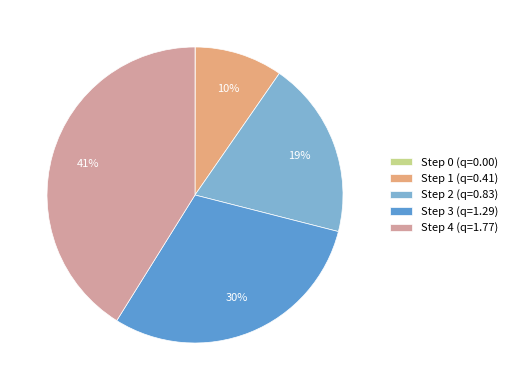

Is it true that Step 4 is 41% of the pie?

True